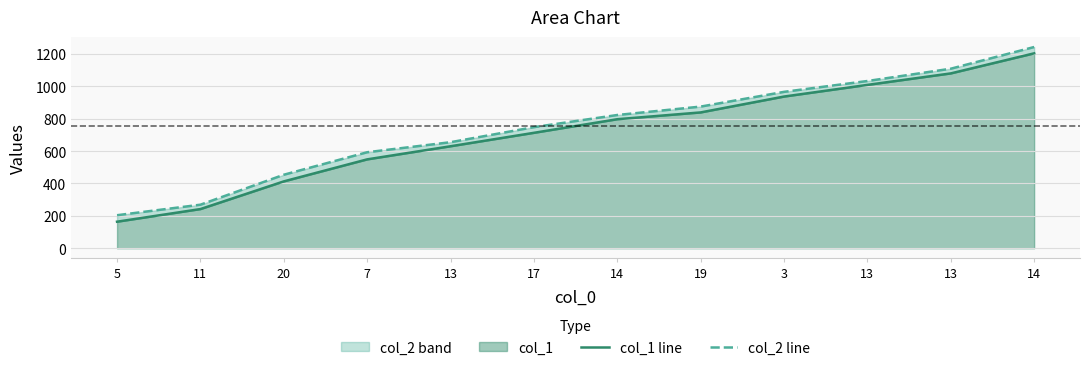

What is the minimum value shown in the chart?

164